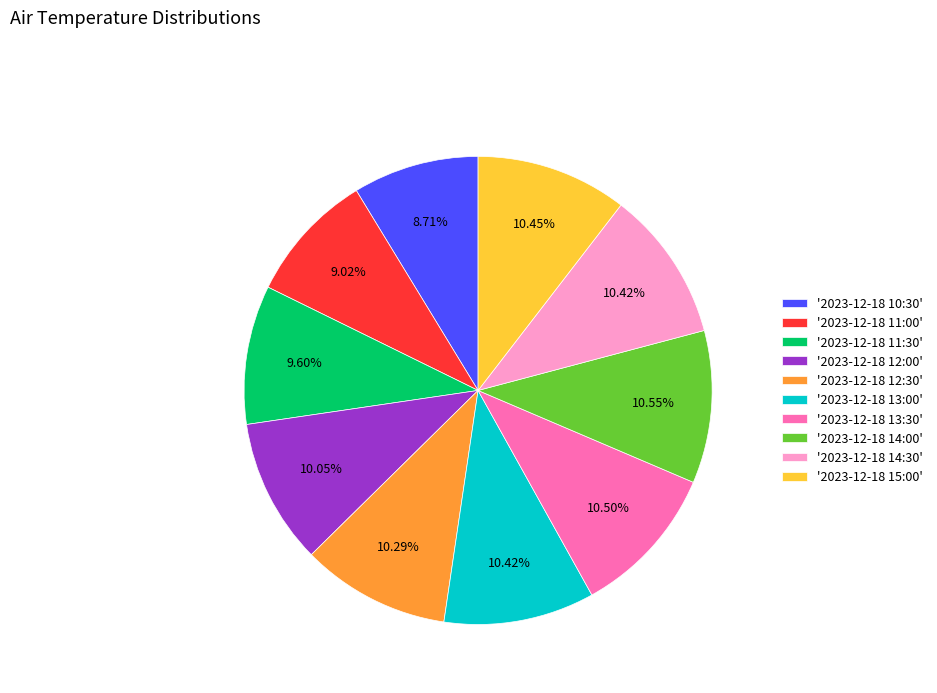

How many slices are in this pie chart?

10